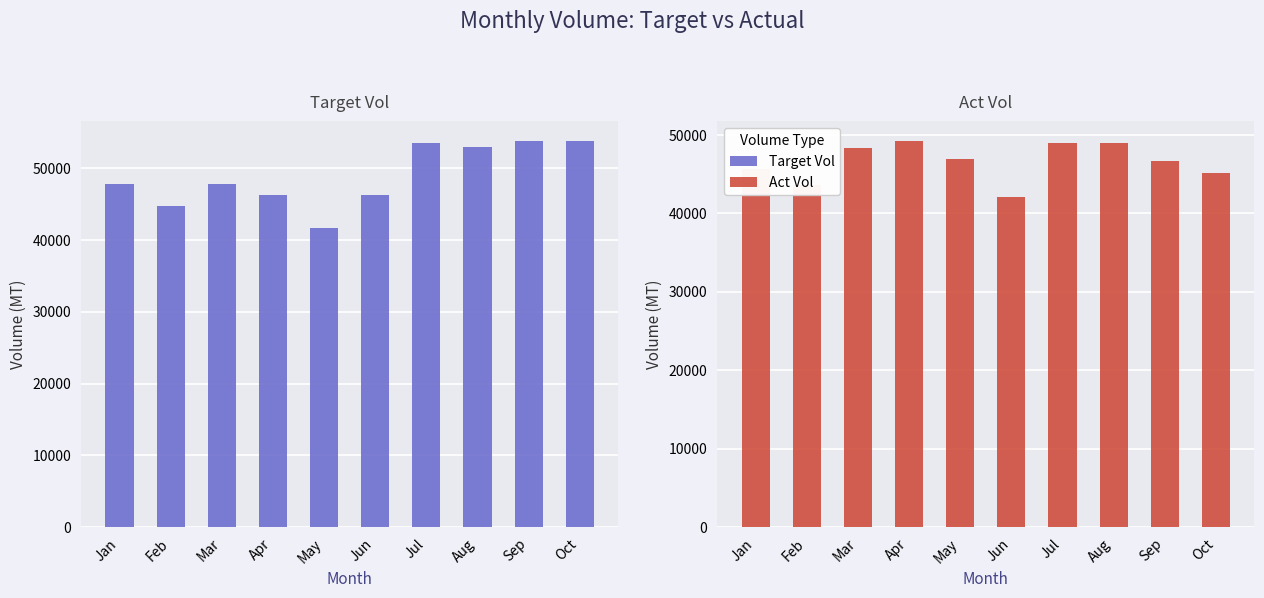

What value does the Act Vol series have at Jun?

42012.5